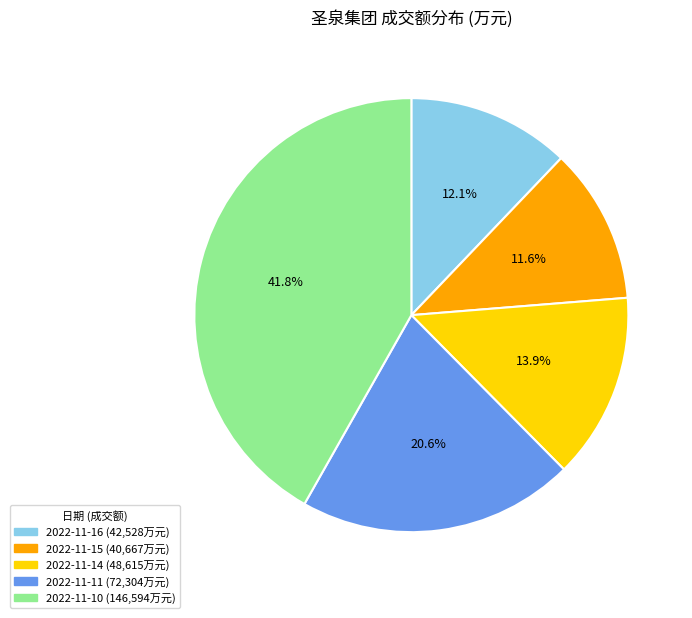

To the nearest percent, what is the difference between the largest and smallest slice percentages?

30%